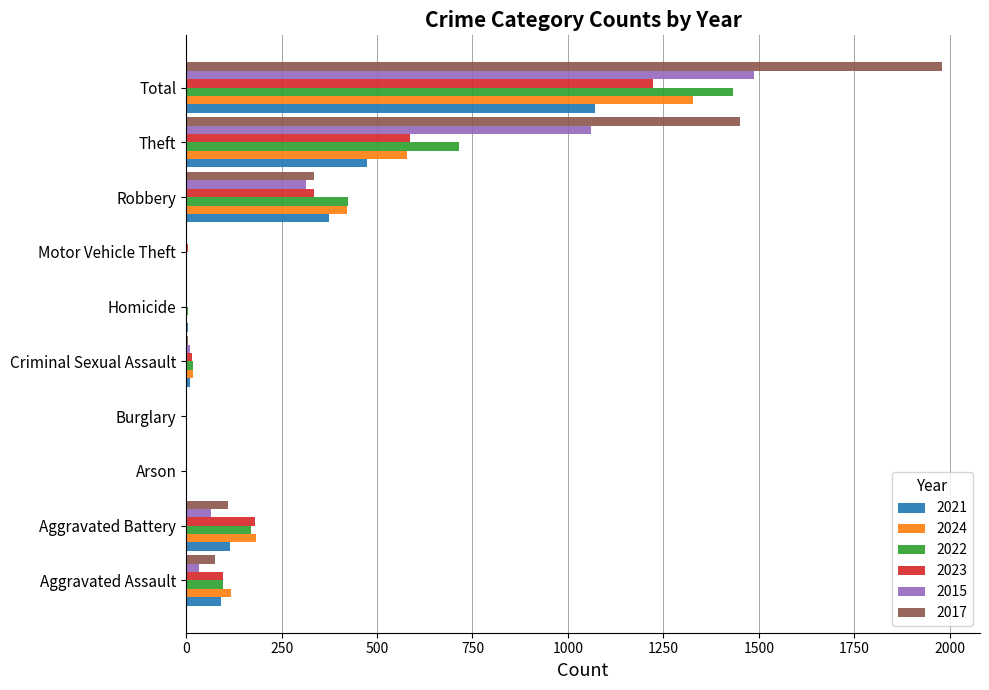

What is the approximate value of 2017 at Aggravated Battery, to the nearest 50?

100